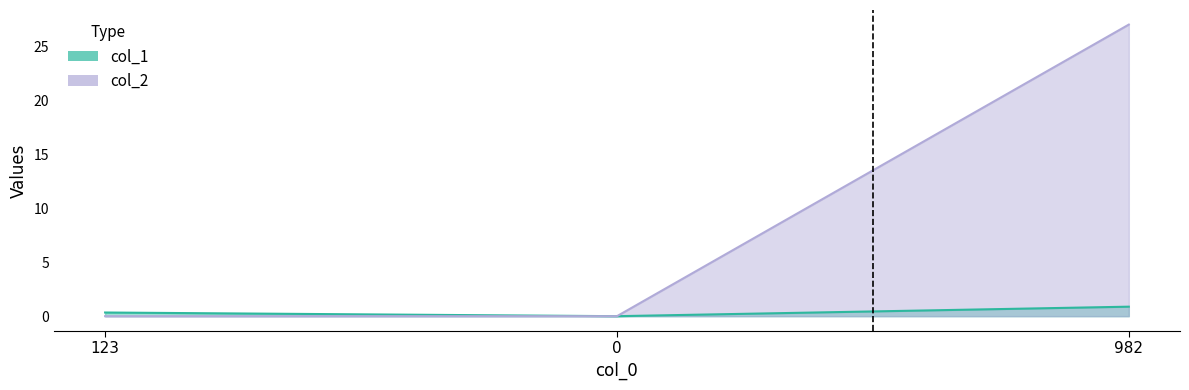

True or false: col_1 has a value of 0.9 at 982.

True